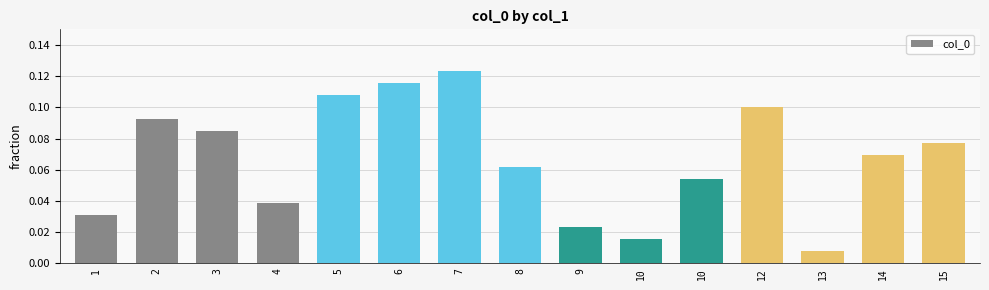

Which has a higher value, 8 or 3?

3